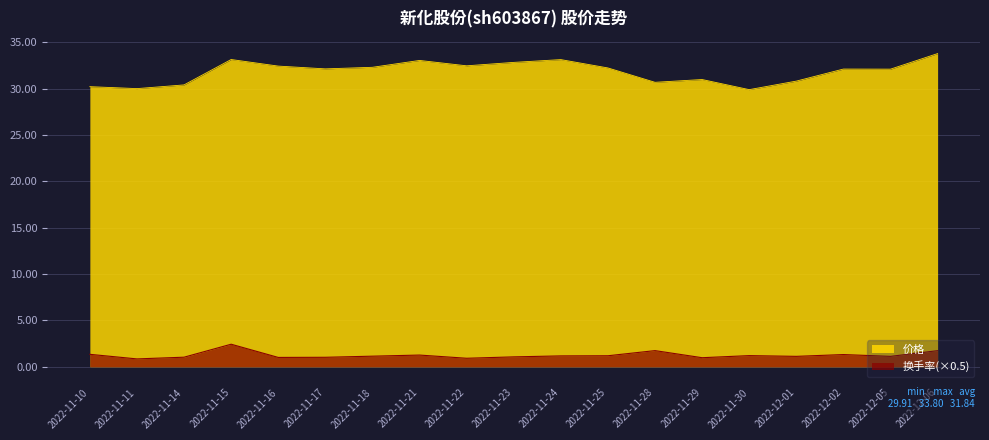

The 换手率 series shows 0.9 at 2022-11-22. True or false?

True